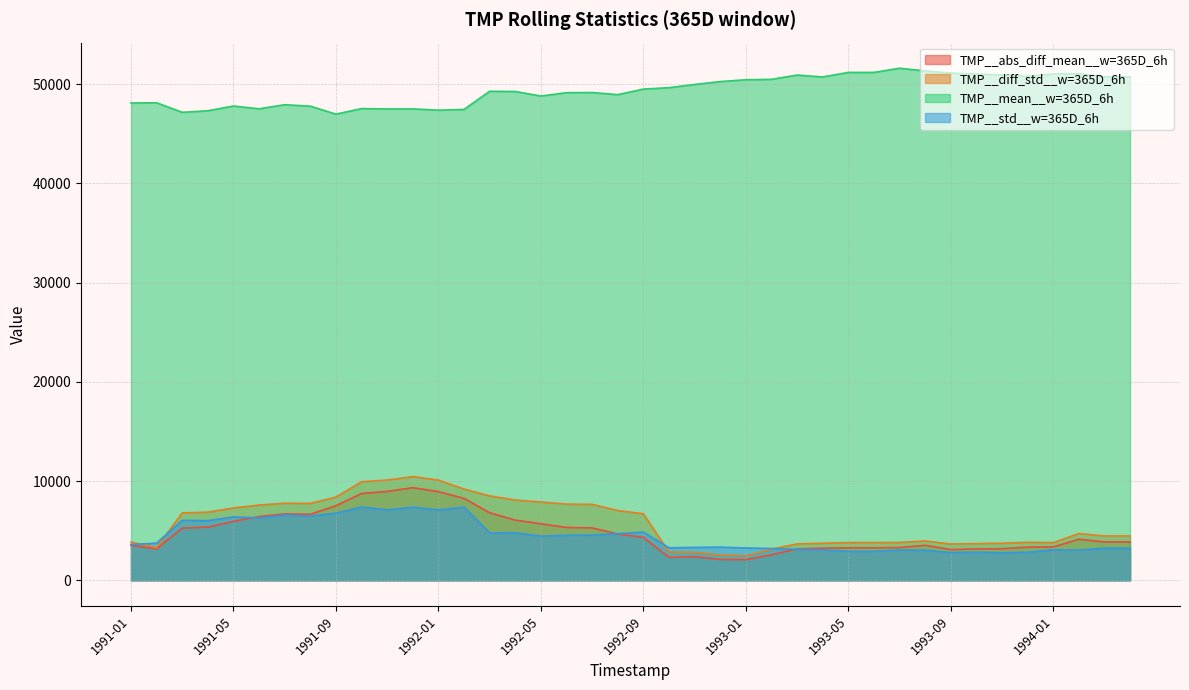

Read the TMP__diff_std__w=365D_6h value at 1992-12.

2543.4